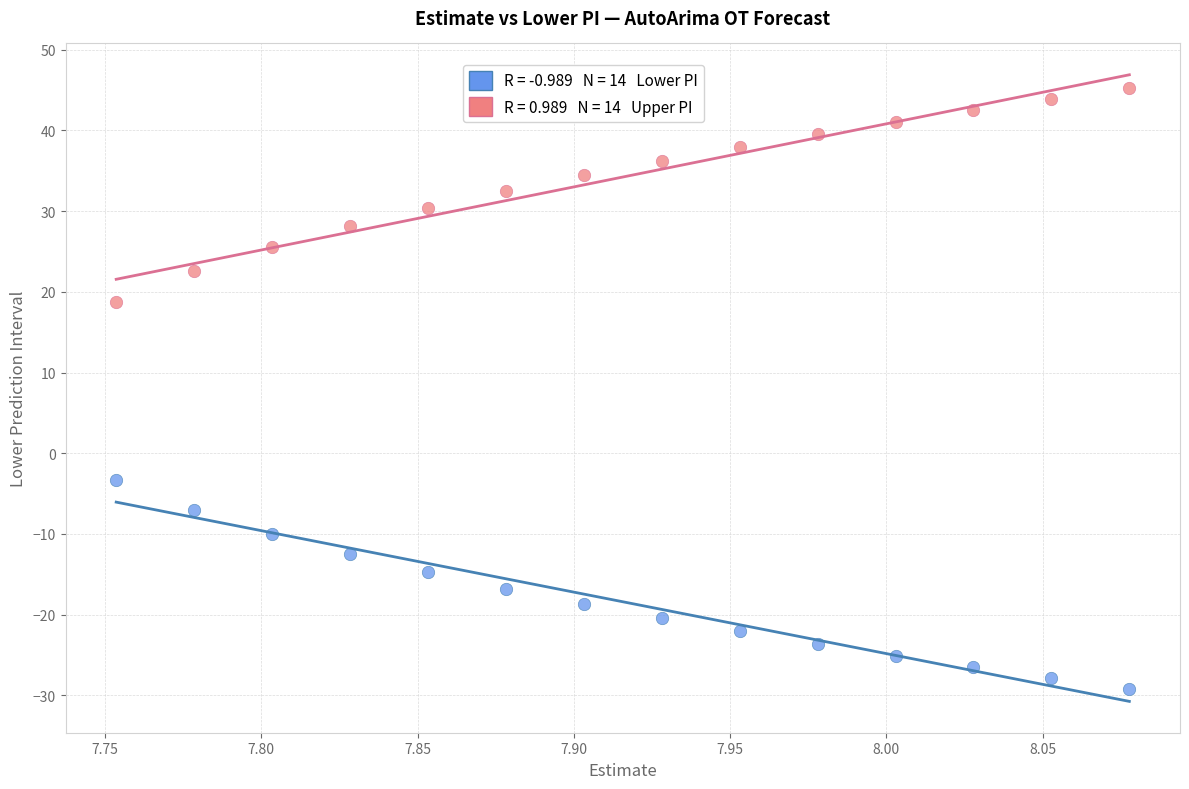

Across all data points, what is the range of X values (max minus min)?

0.3